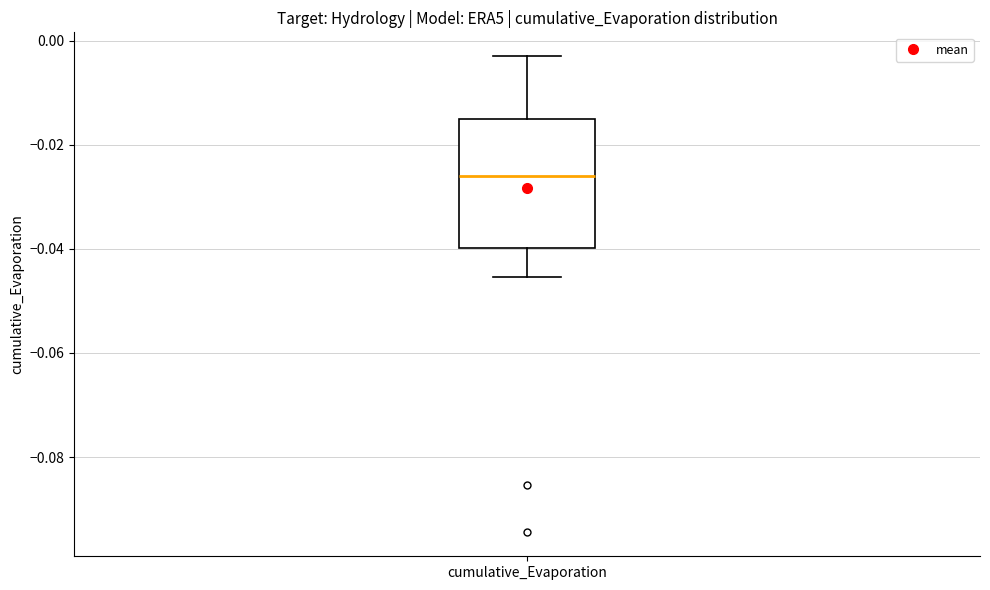

Where does the upper whisker of the box for cumulative_Evaporation end on the y-axis? The values are not printed on the chart, so give them approximately, as read against the axis.

-0.002